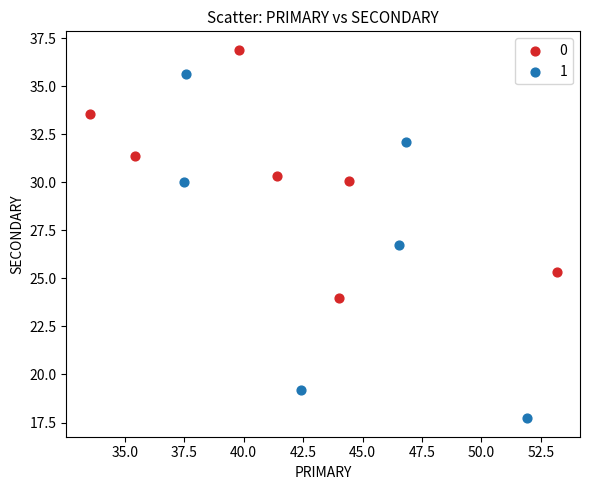

Which series has the widest spread of Y values?

1